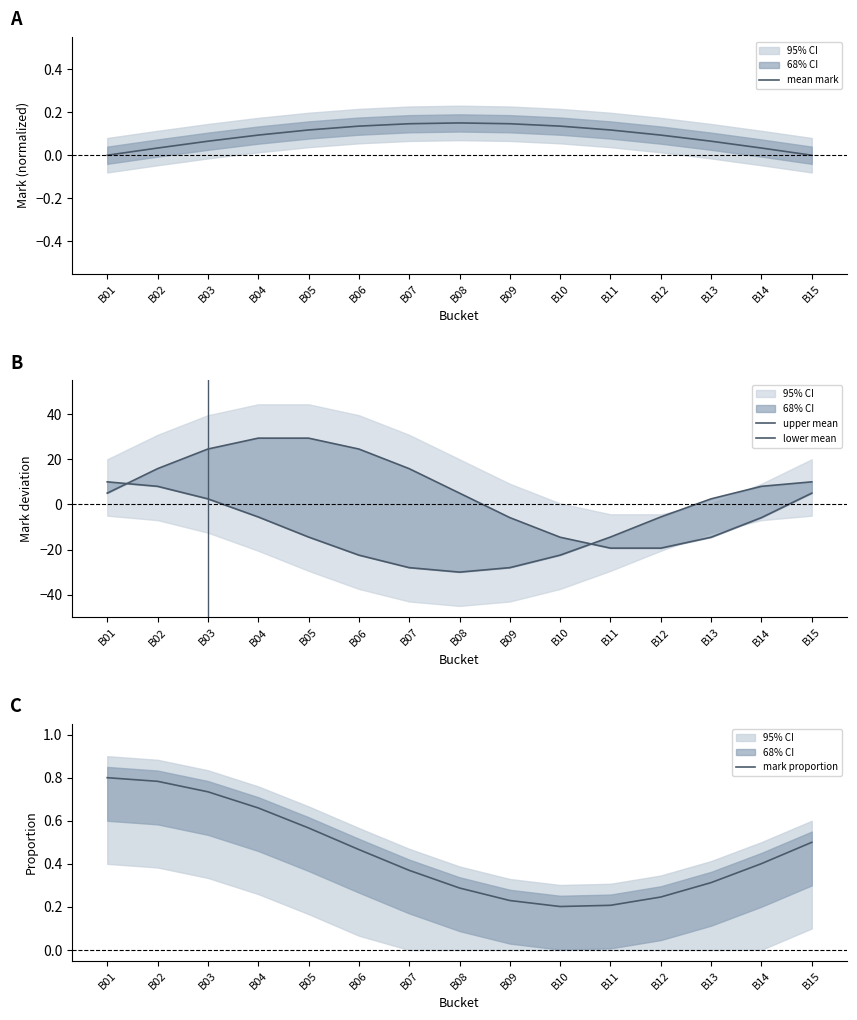

What is the average value of the mean mark series?

0.1